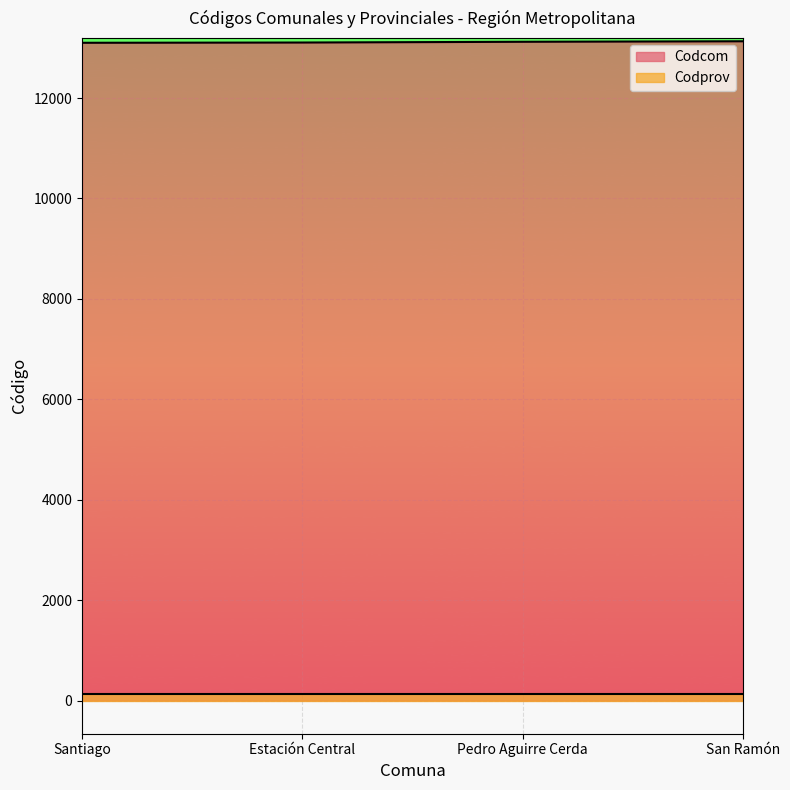

What is the maximum value shown in the chart?

13131